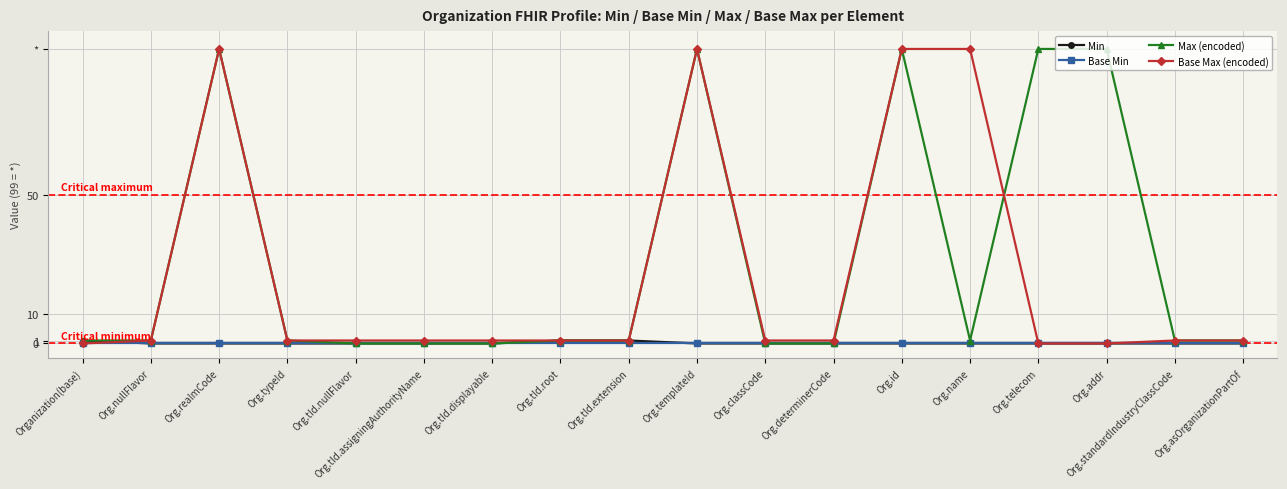

What are all the series names shown in the legend?

Min, Base Min, Max (encoded), Base Max (encoded)